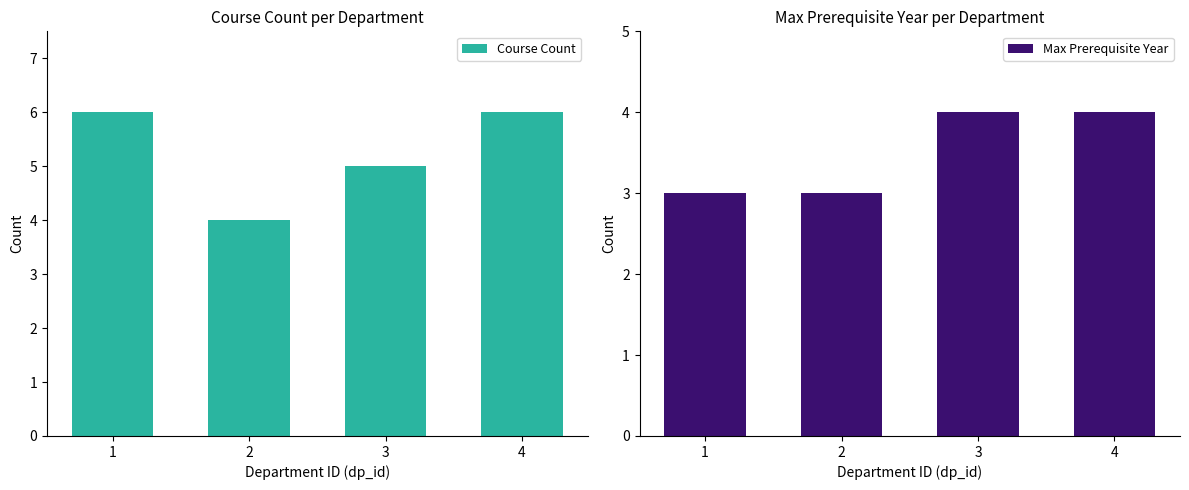

The Max Prerequisite Year series shows 2 at 2. True or false?

False